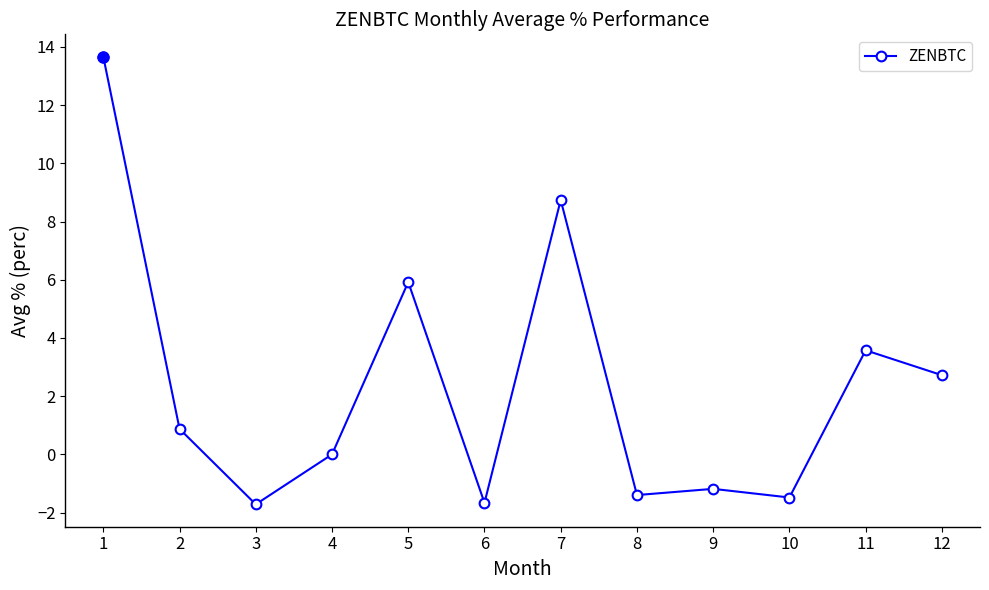

Count the number of data series in this chart.

1